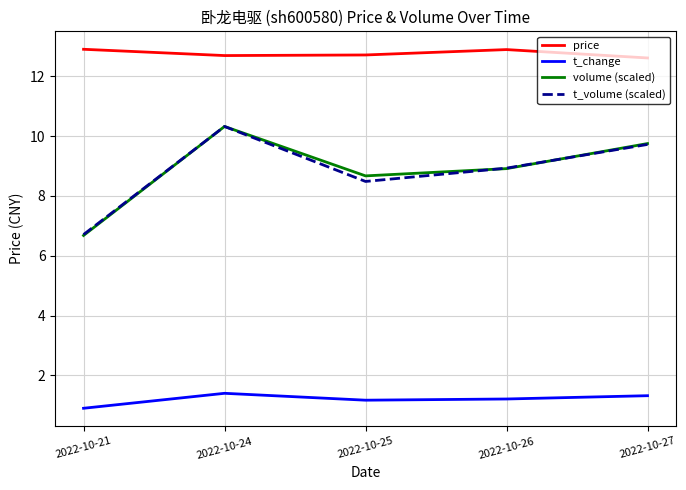

What is the minimum value for t_change?

0.9